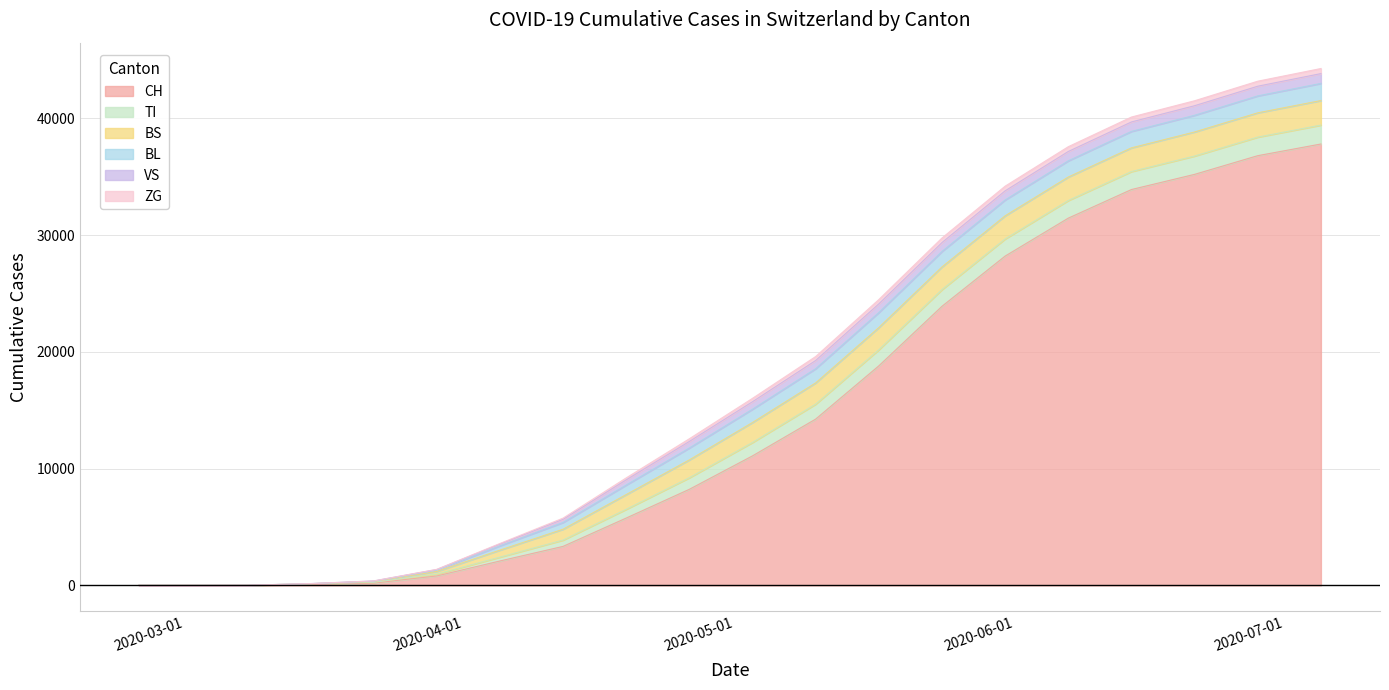

True or false: ZG and BL cross at least once.

False